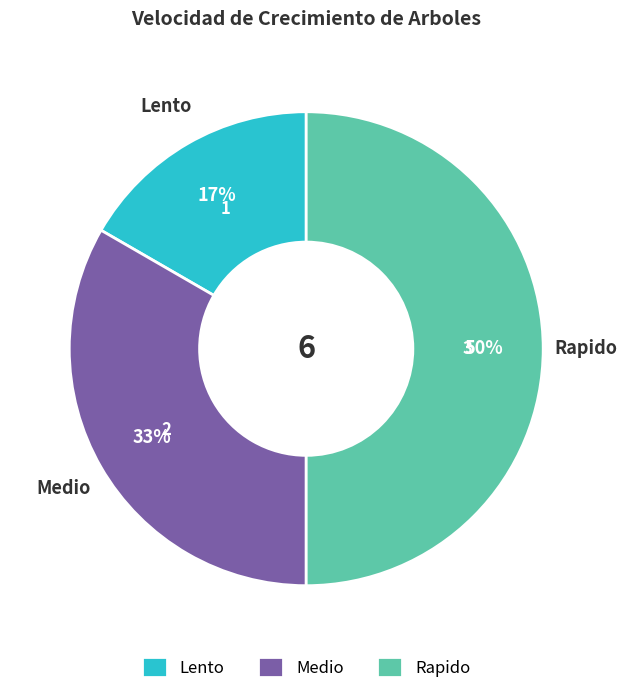

Is the sum of Rapido and Medio greater than half?

Yes